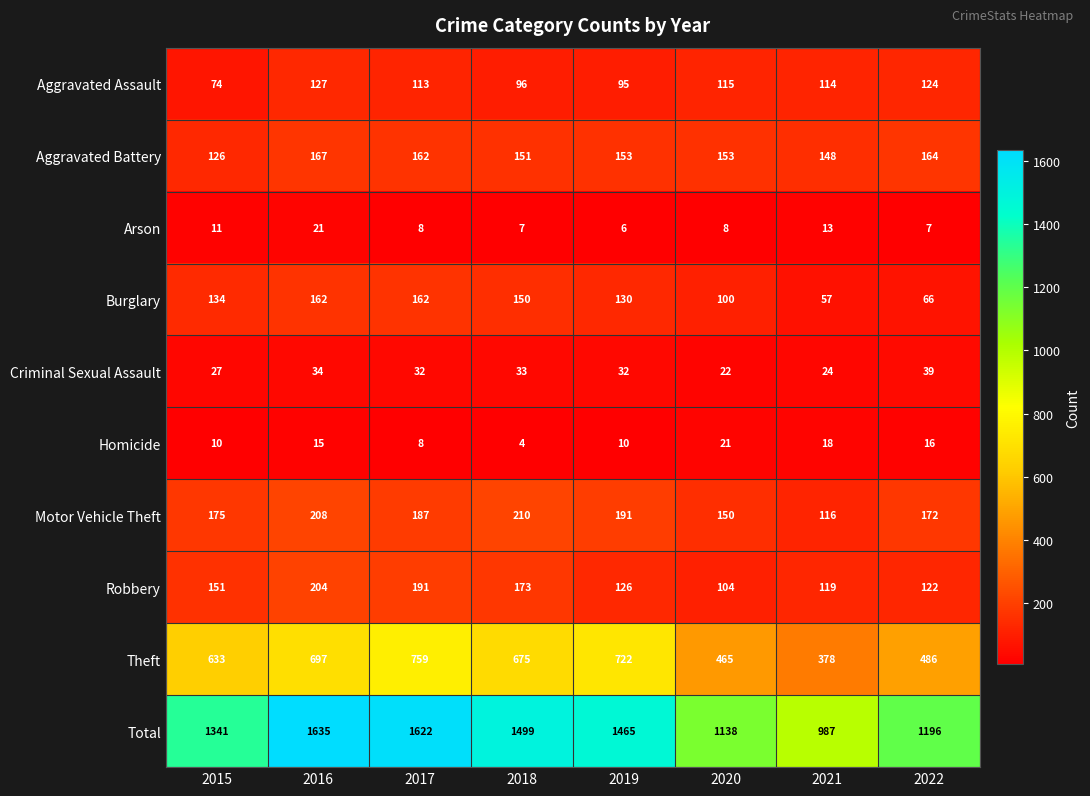

How many distinct data groups are displayed?

10